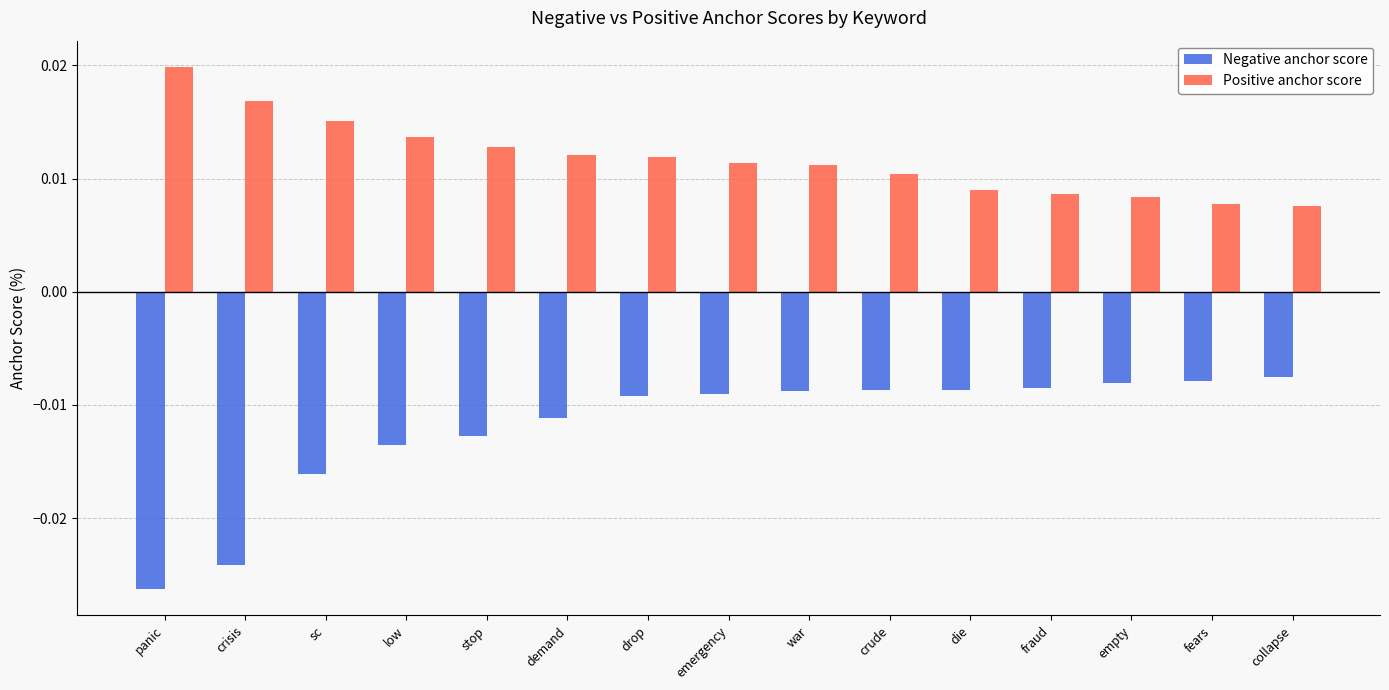

What is the label of the 9th bar from the left?

war